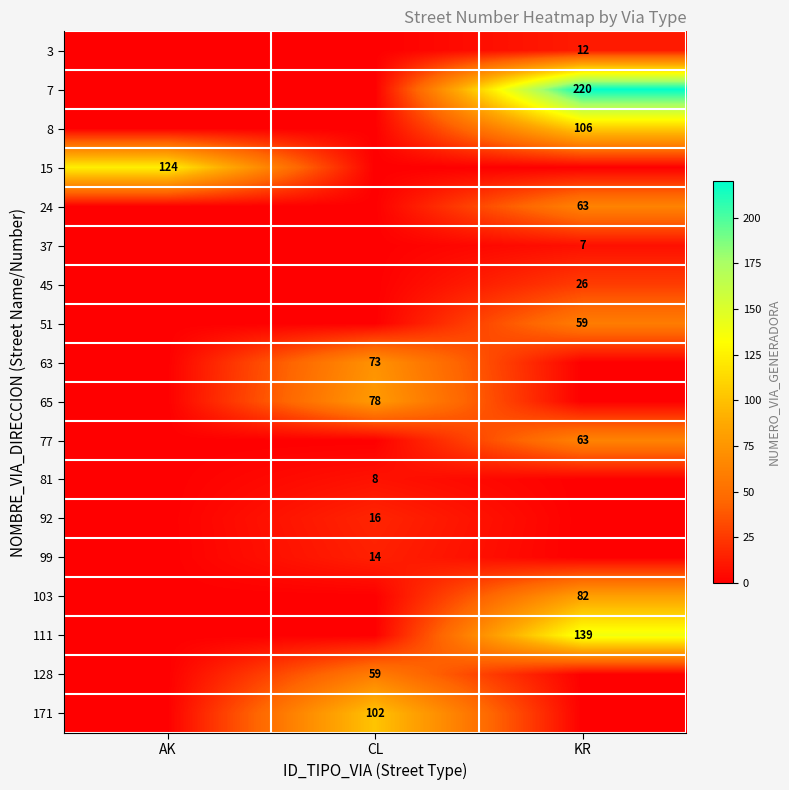

True or false: 111 has a value of 139 at KR.

True